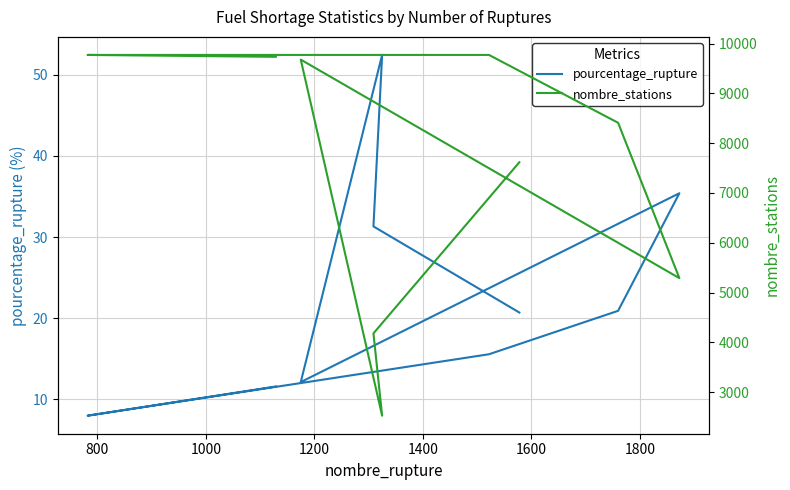

True or false: nombre_stations and pourcentage_rupture cross at least once.

False